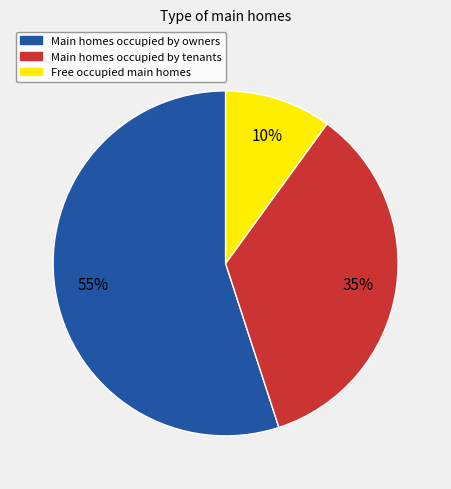

Is the sum of Main homes occupied by tenants and Main homes occupied by owners greater than half?

Yes